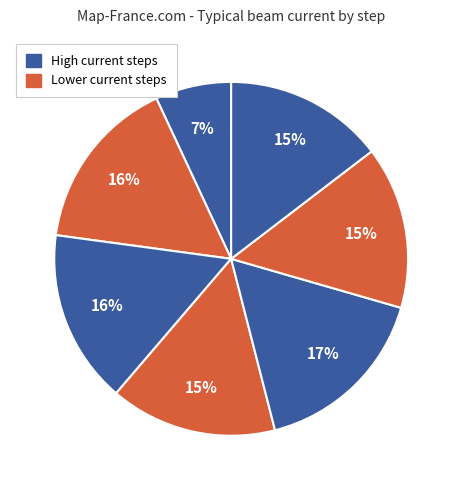

How many slices are in this pie chart?

7